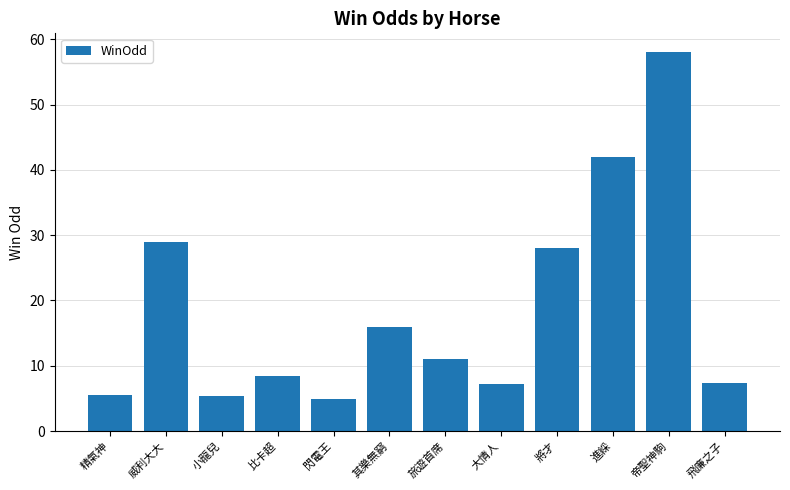

What is the difference between the values at 精氣神 and 威利大大?

23.4